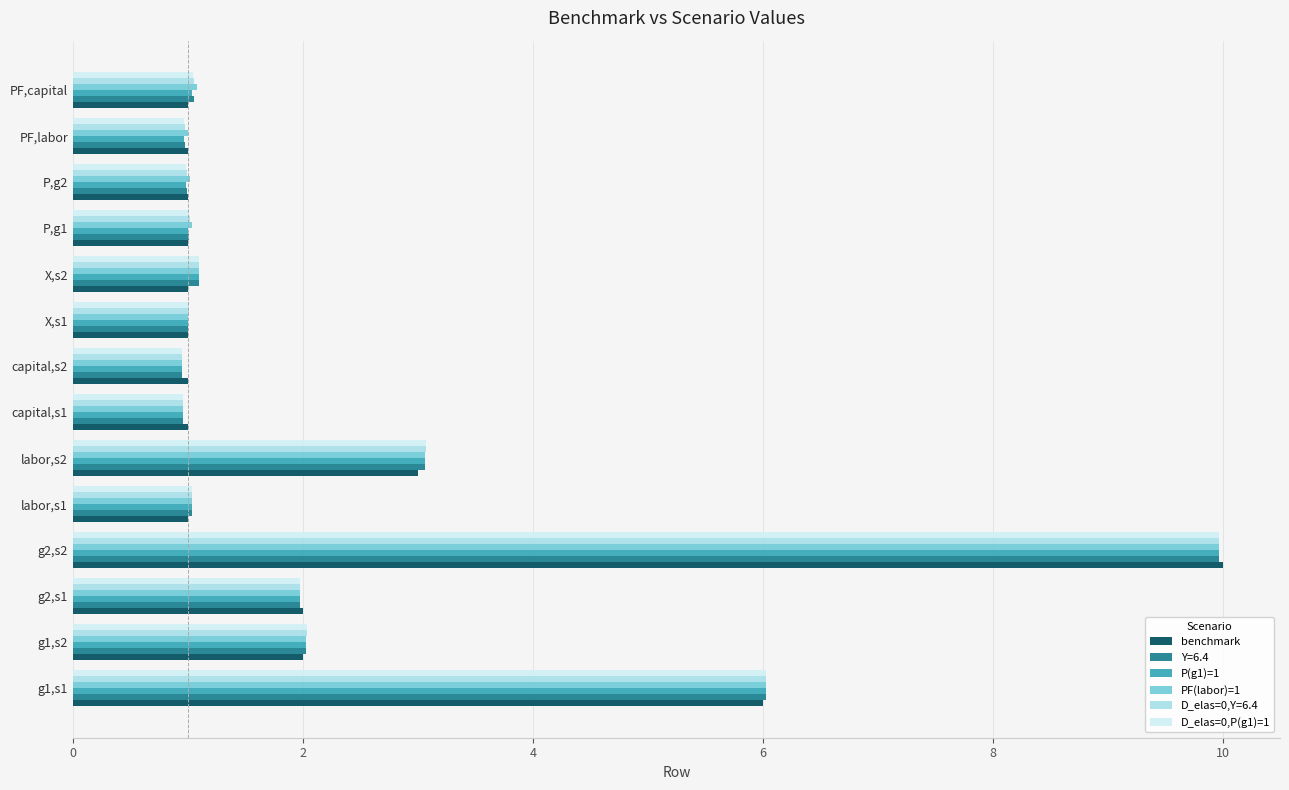

Which category has the highest value across all series?

g2,s2